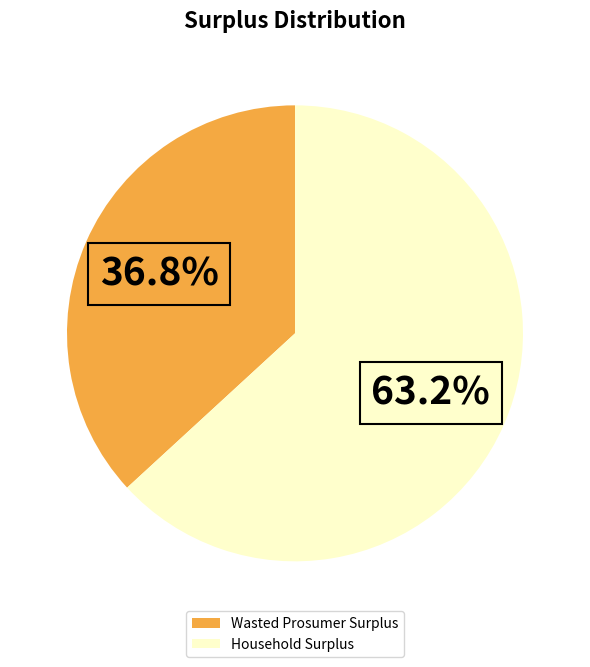

What portion of the pie excludes Household Surplus?

36.8%